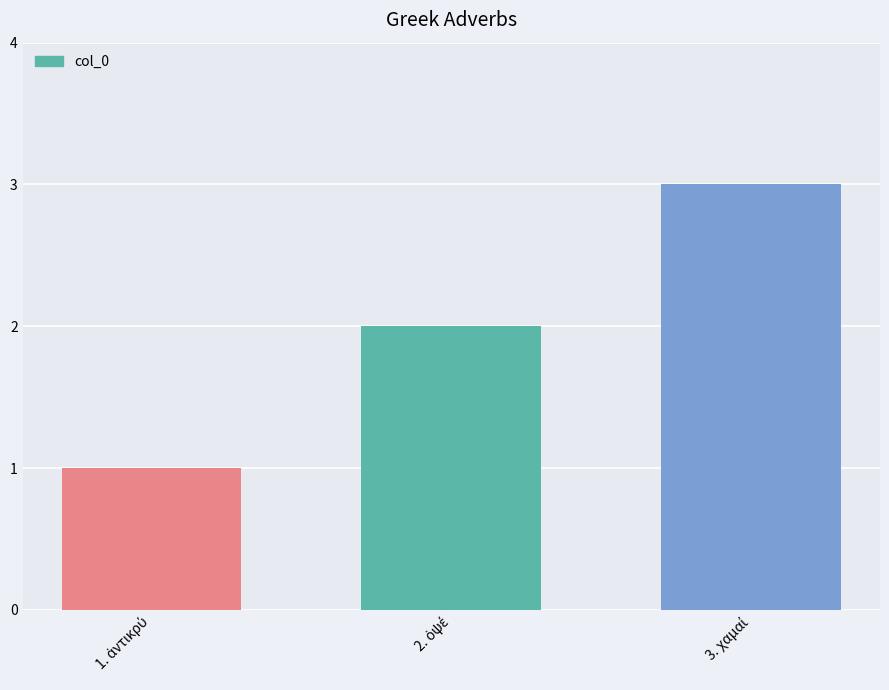

What is the difference between the maximum and second lowest values?

1